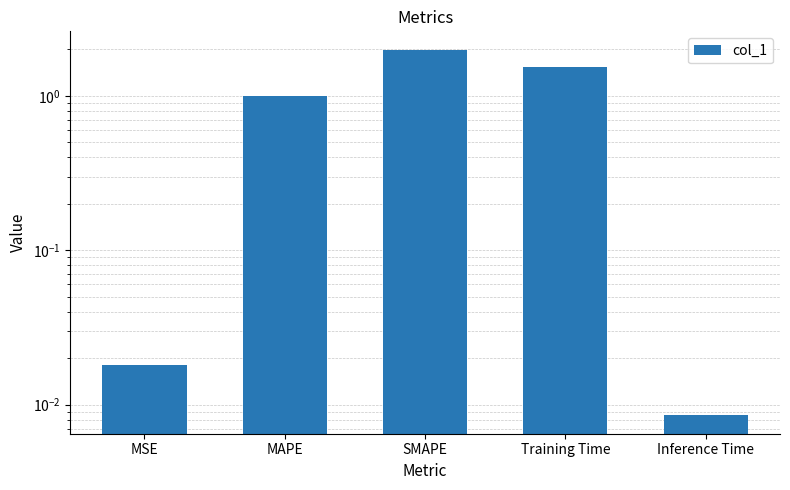

What is the maximum value shown in the chart?

2.0